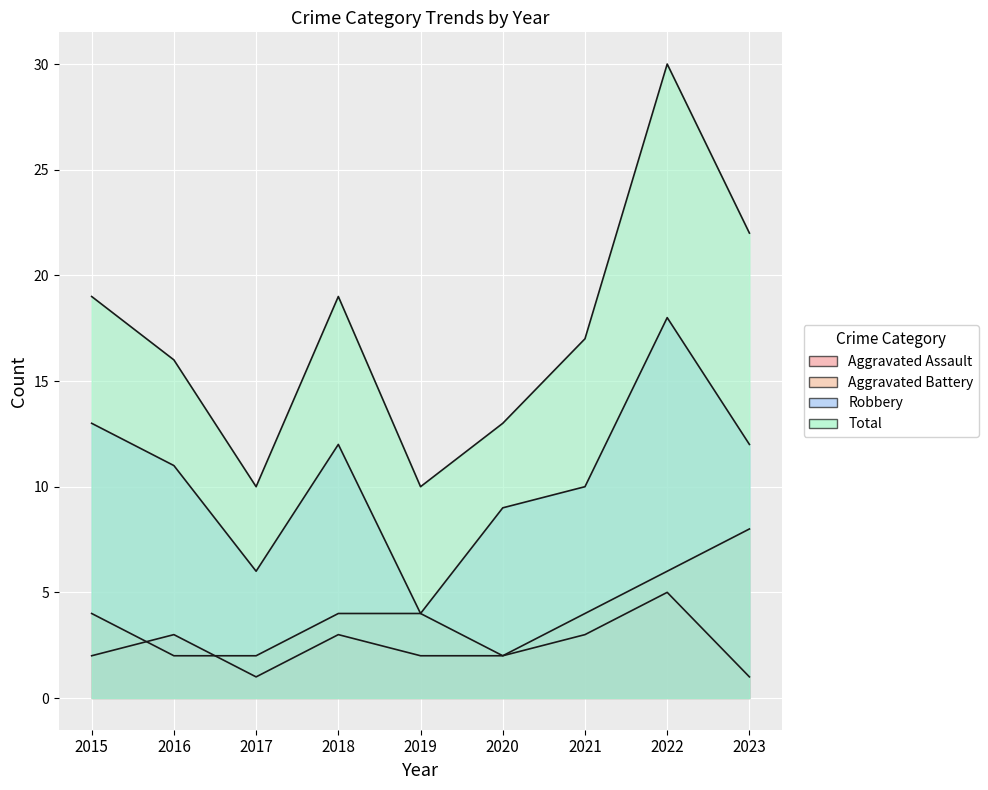

Reading right to left, transcribe all the data shown in this chart.

Aggravated Assault: 2023=1	2022=5	2021=3	2020=2	2019=2	2018=3	2017=1	2016=3	2015=2
Aggravated Battery: 2023=8	2022=6	2021=4	2020=2	2019=4	2018=4	2017=2	2016=2	2015=4
Robbery: 2023=12	2022=18	2021=10	2020=9	2019=4	2018=12	2017=6	2016=11	2015=13
Total: 2023=22	2022=30	2021=17	2020=13	2019=10	2018=19	2017=10	2016=16	2015=19